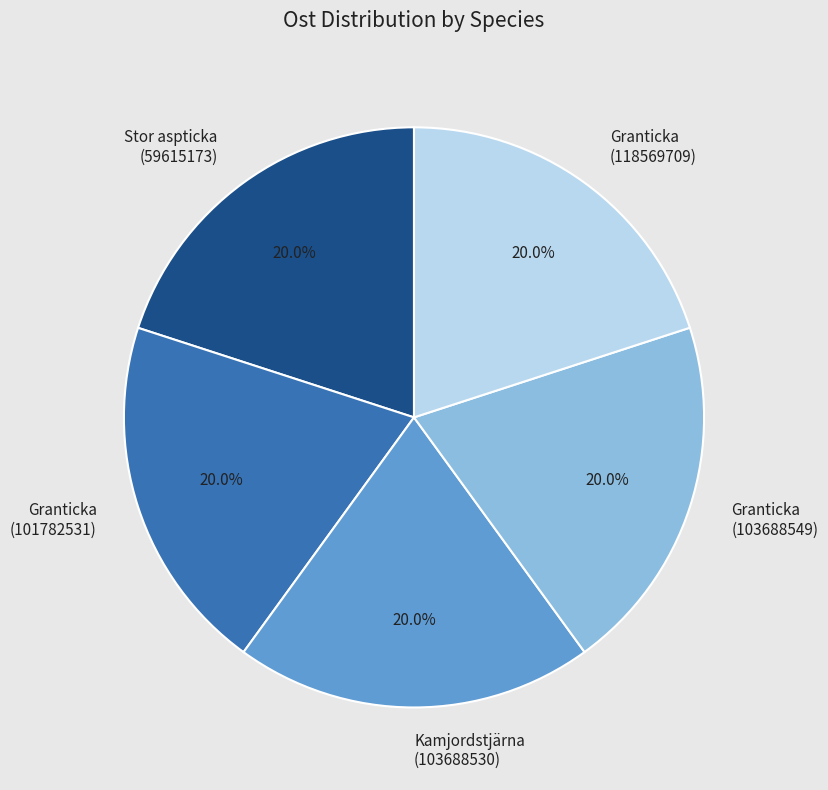

What is the ratio of the value at Stor aspticka (59615173) to the value at Granticka (103688549)?

1.0